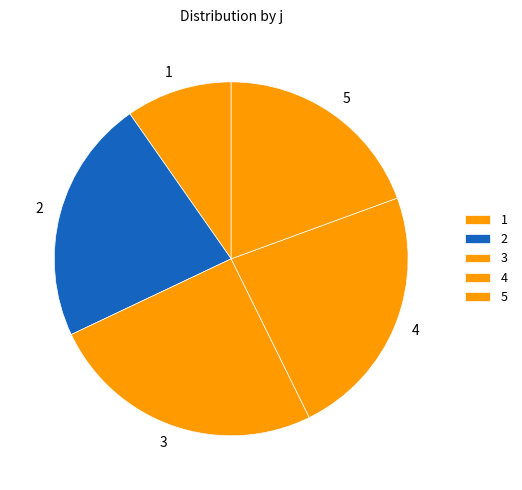

Which category has the smallest portion of the pie?

1